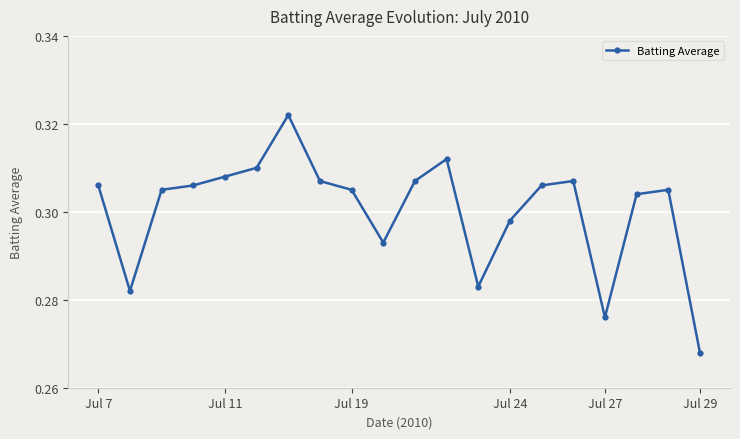

What is the sum of all values?

6.0